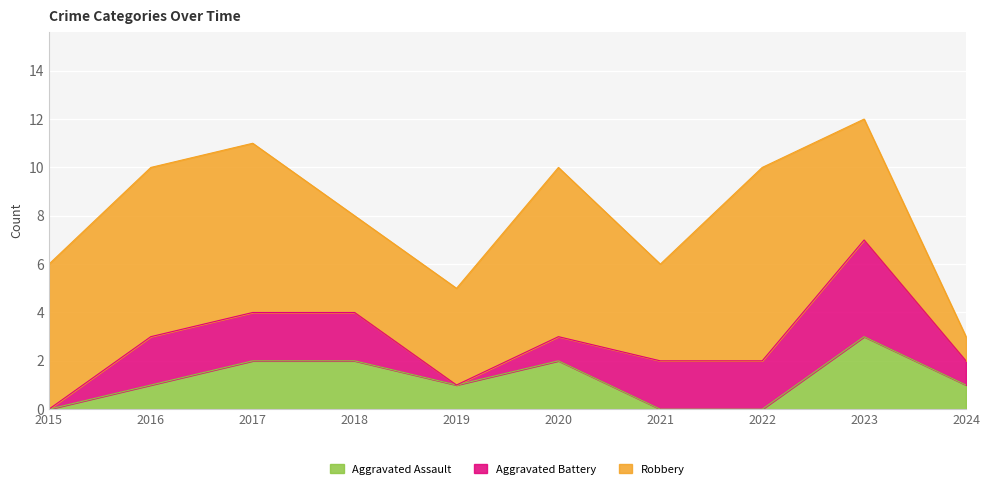

Which series changed the most between 2015 and 2016?

Aggravated Battery